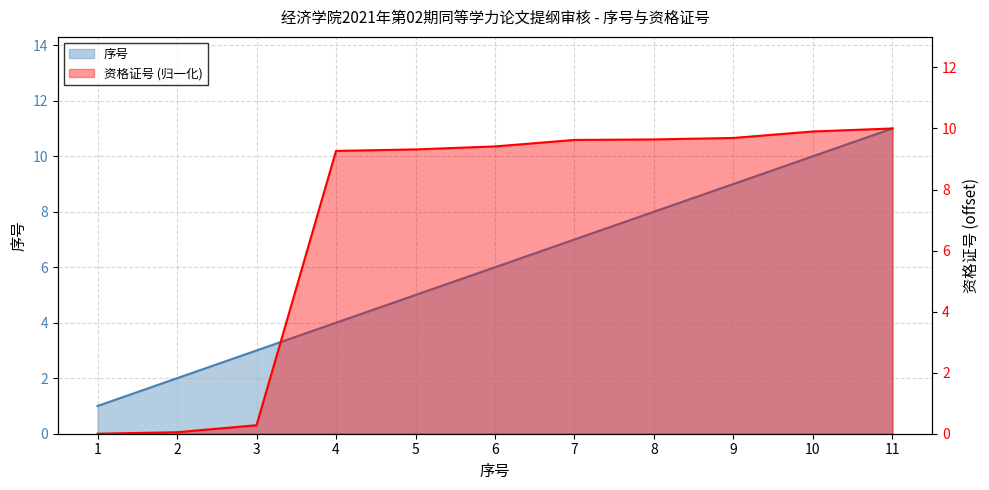

How many values in the 序号 (x-axis) series are below 6?

5